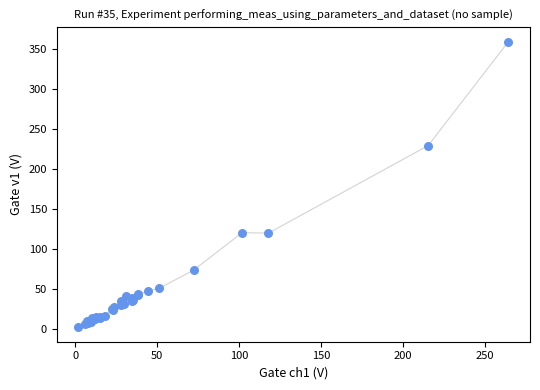

What Y value in the scatter plot is closest to 181?

229.8